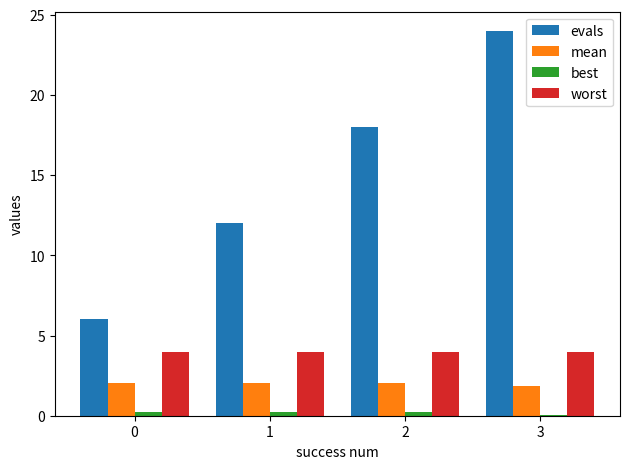

What is the maximum value for evals?

24.0